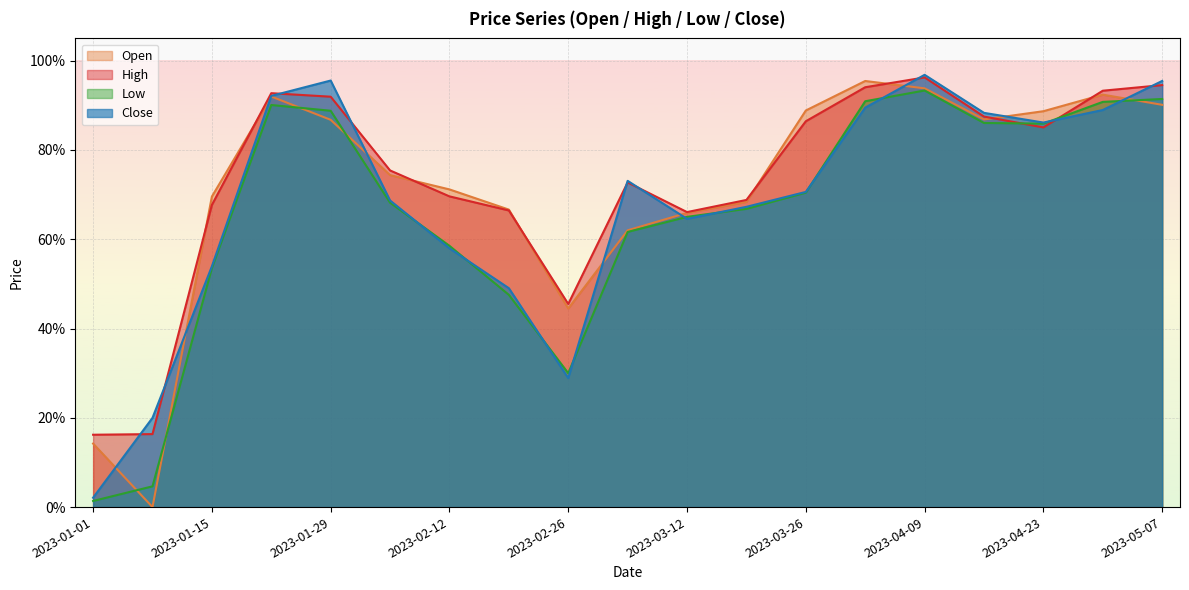

What are all the series names shown in the legend?

Open, High, Low, Close